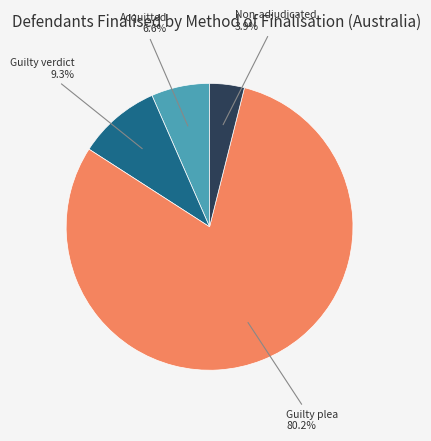

To the nearest percent, what is the average slice percentage?

25%